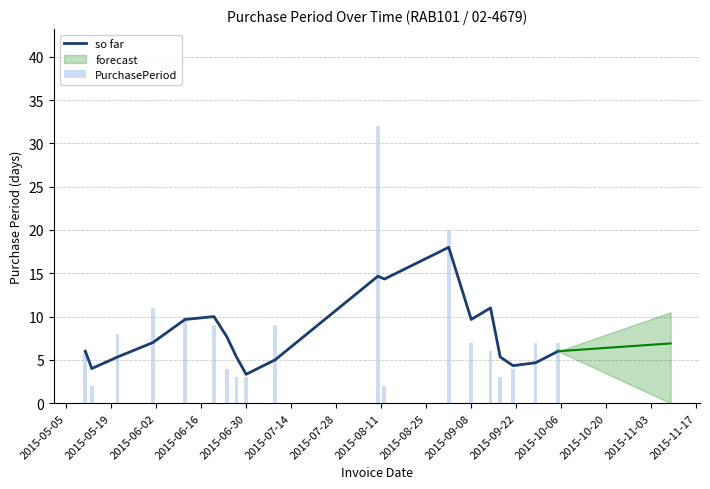

What is the minimum value for so far?

3.3